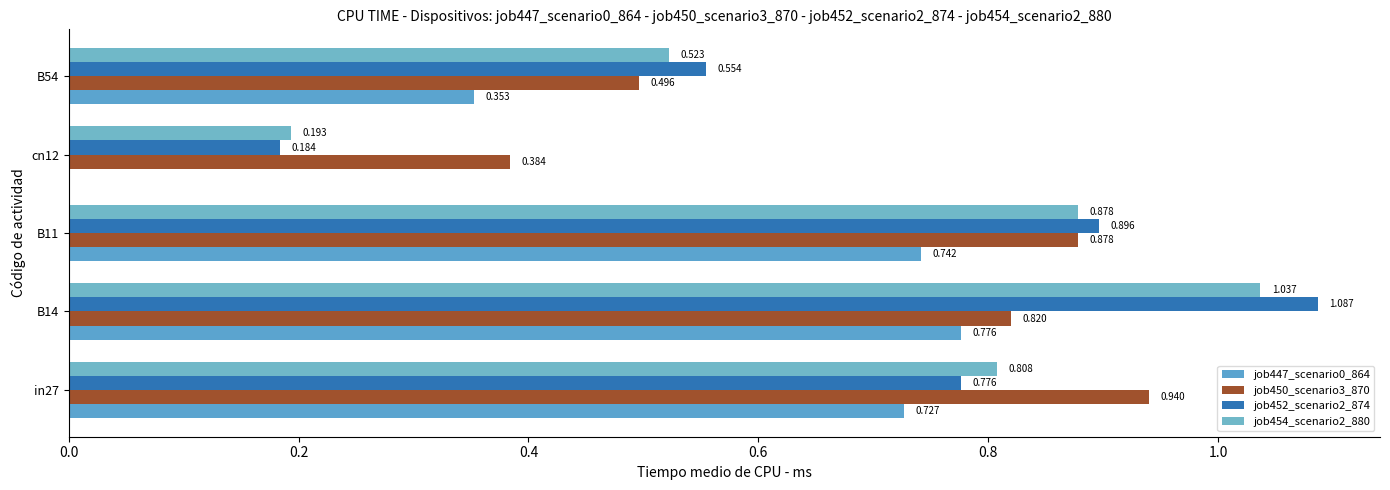

How many data points does each series have?

5